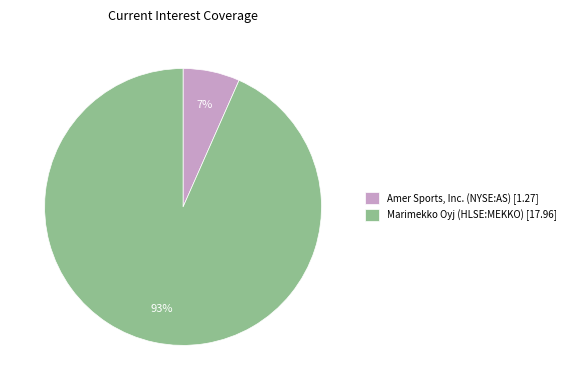

Is it true that Marimekko Oyj (HLSE:MEKKO) is 99% of the pie?

False